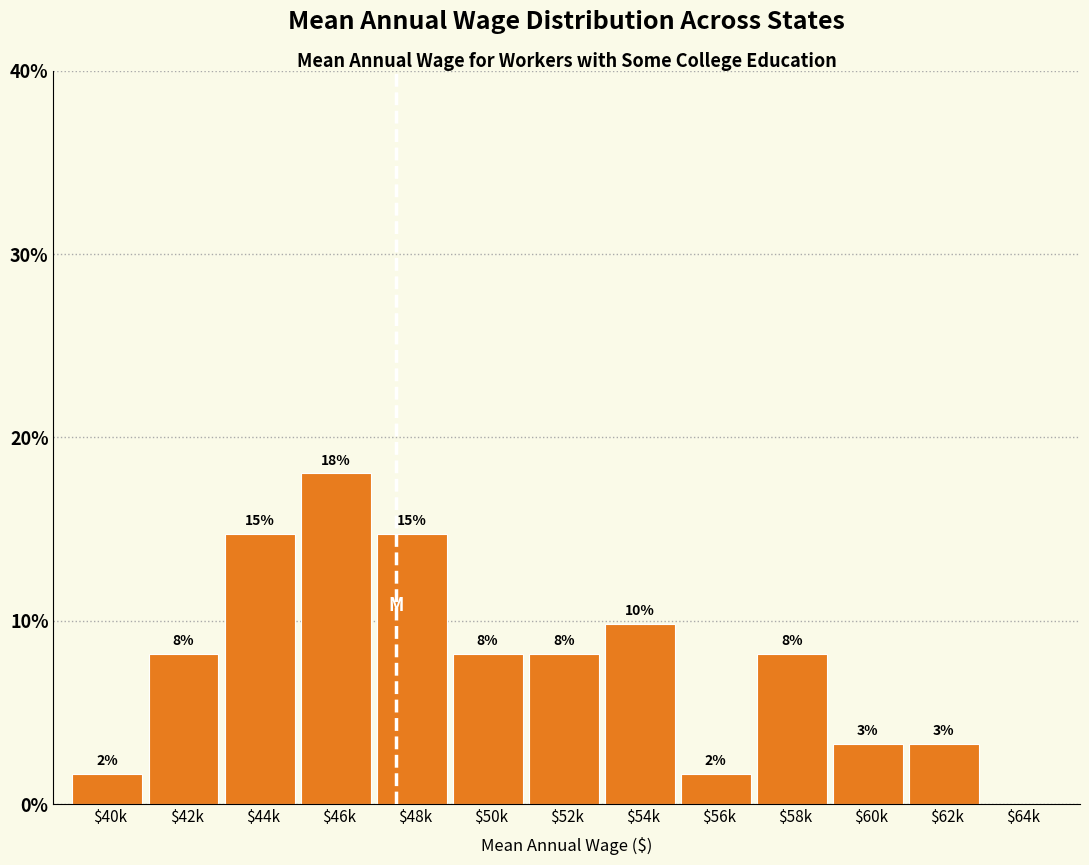

Are the bars horizontal?

No